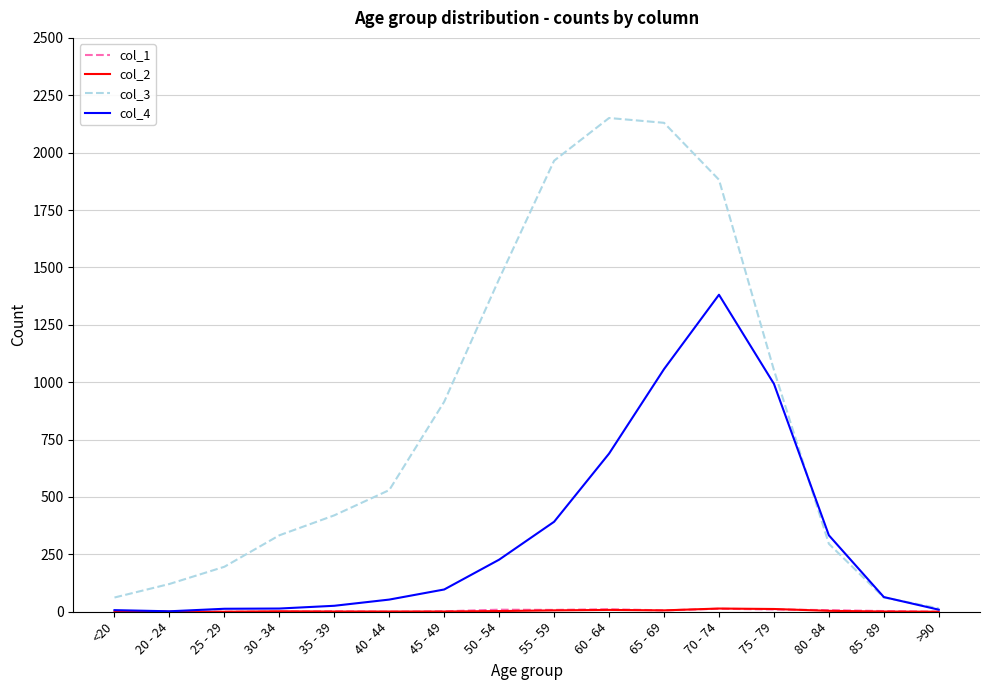

Does the chart have visible grid lines?

Yes